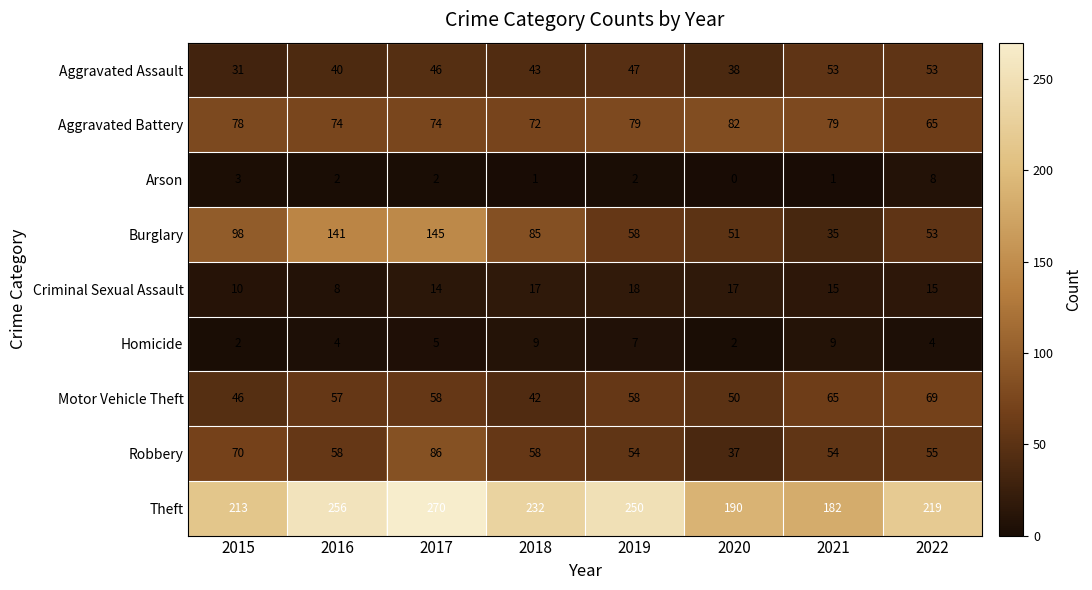

Which series has the widest spread of values?

Burglary